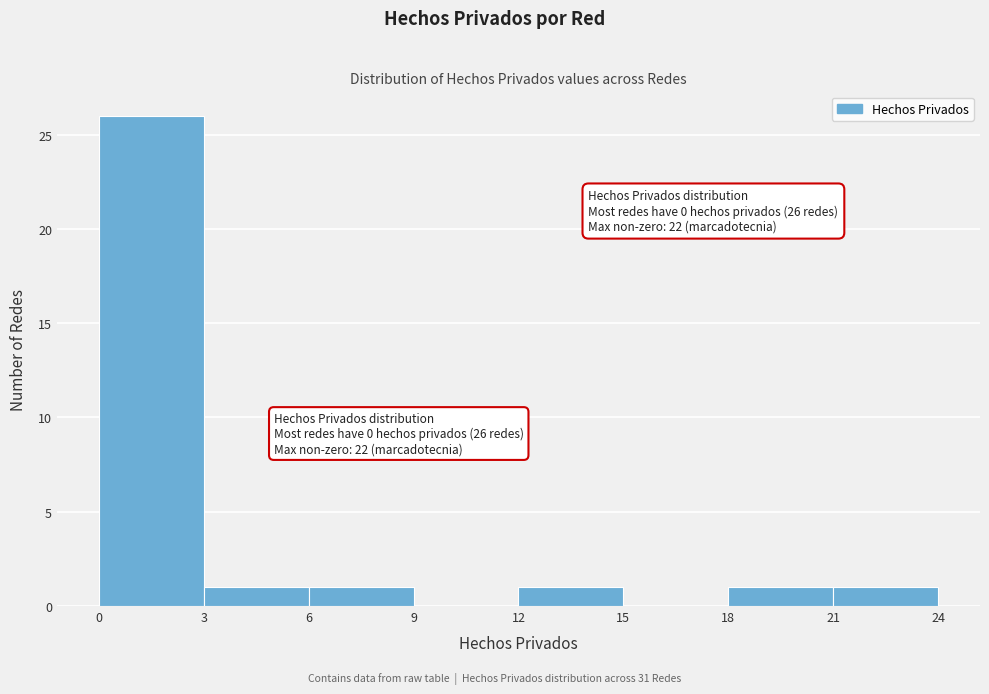

Which range on the x-axis has the tallest bar?

0 to 3